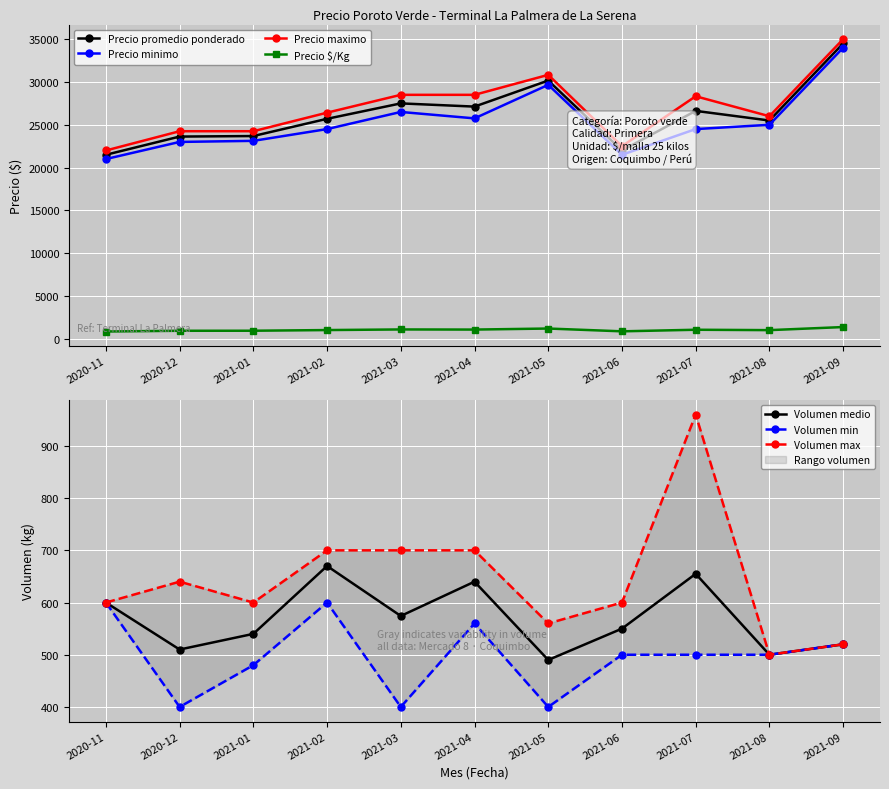

At which label is Precio promedio ponderado closest to 28000?

2021-03